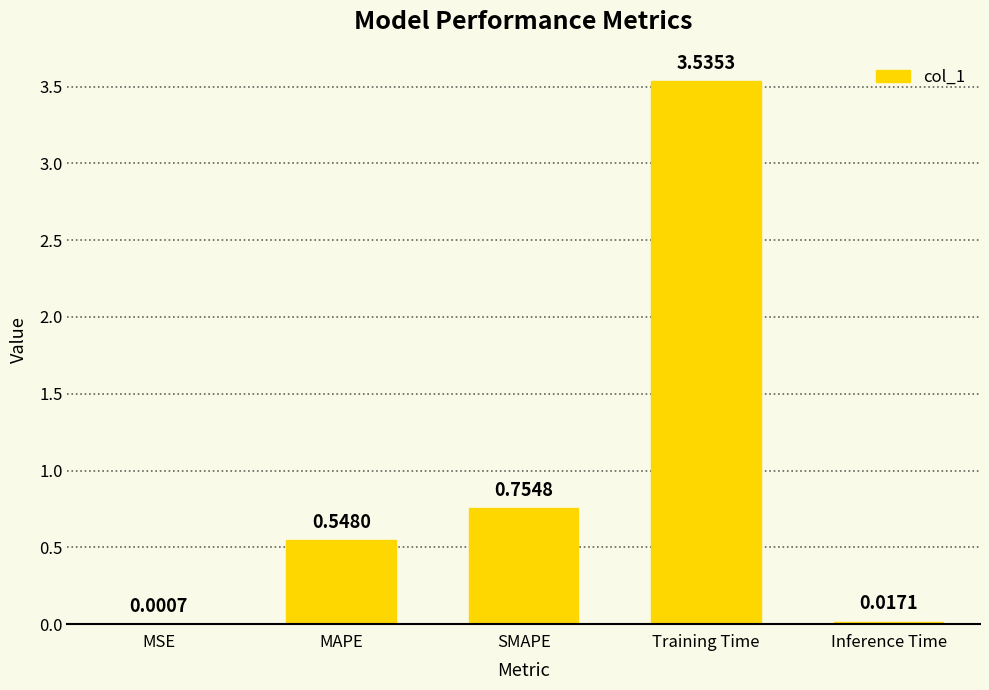

Where is the data nearest to the value 1?

SMAPE